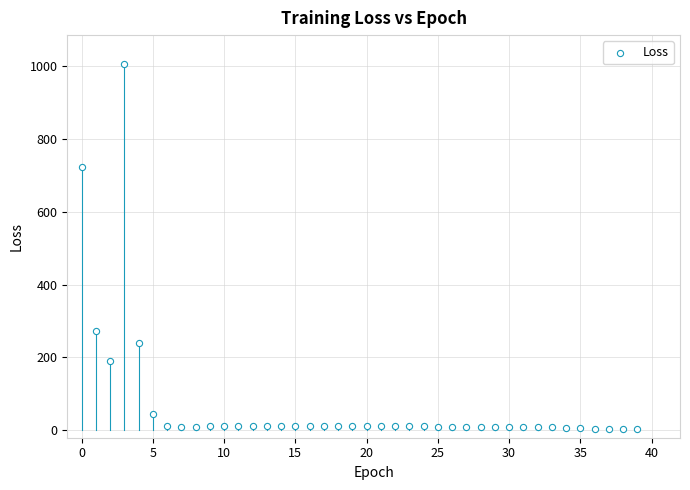

What is the range of Y values (max minus min)?

1000.1